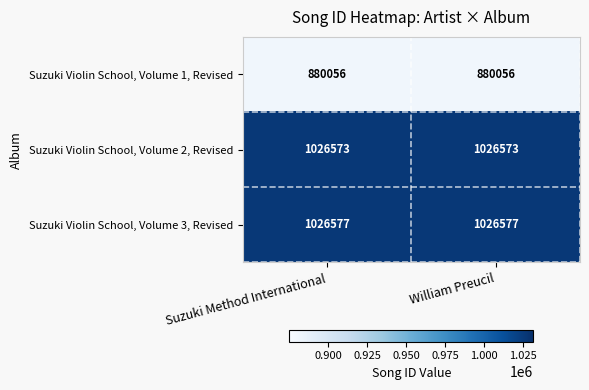

Reading right to left, extract all data points from this chart.

Suzuki Violin School, Volume 1, Revised: 880056	880056
Suzuki Violin School, Volume 2, Revised: 1026573	1026573
Suzuki Violin School, Volume 3, Revised: 1026577	1026577